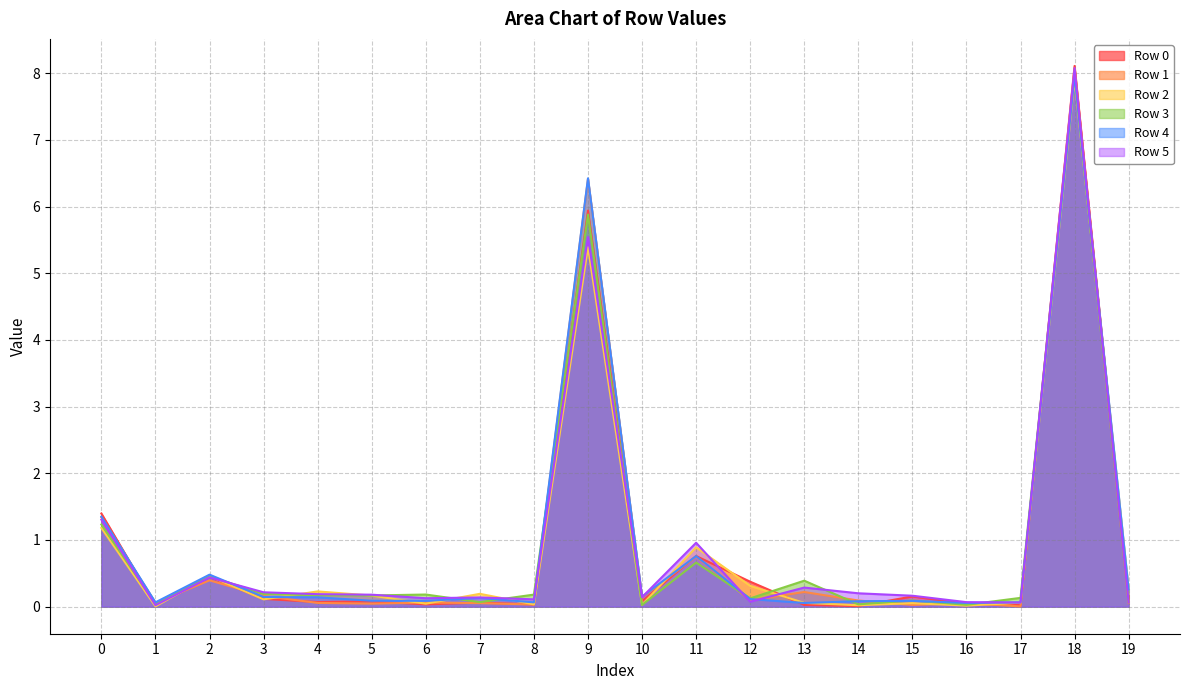

In Row 5, how many points are higher than both neighbors (excluding endpoints)?

6